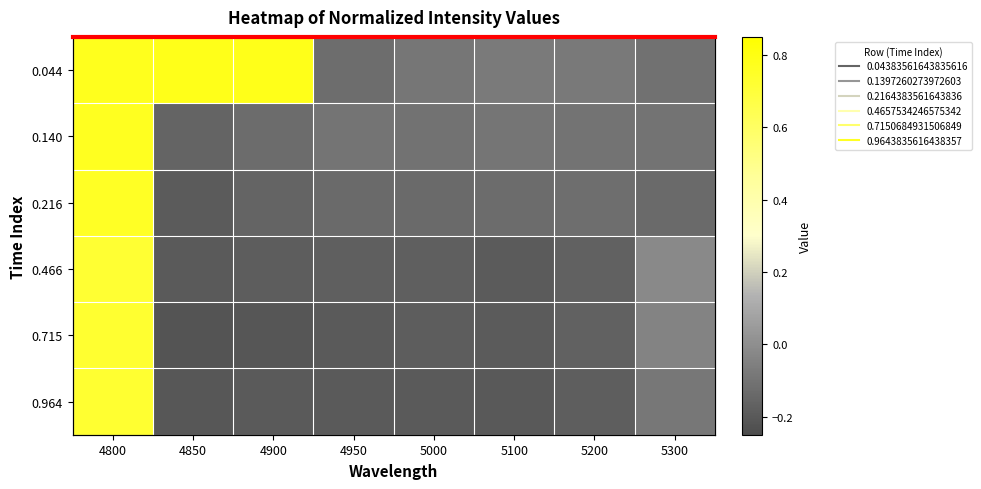

Between 4900 and 5100, which series saw the biggest shift?

0.044